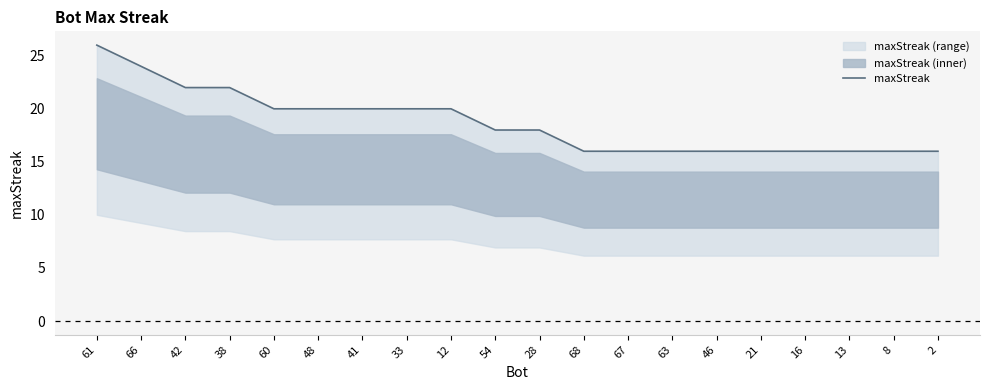

How many categories are shown in the chart?

20